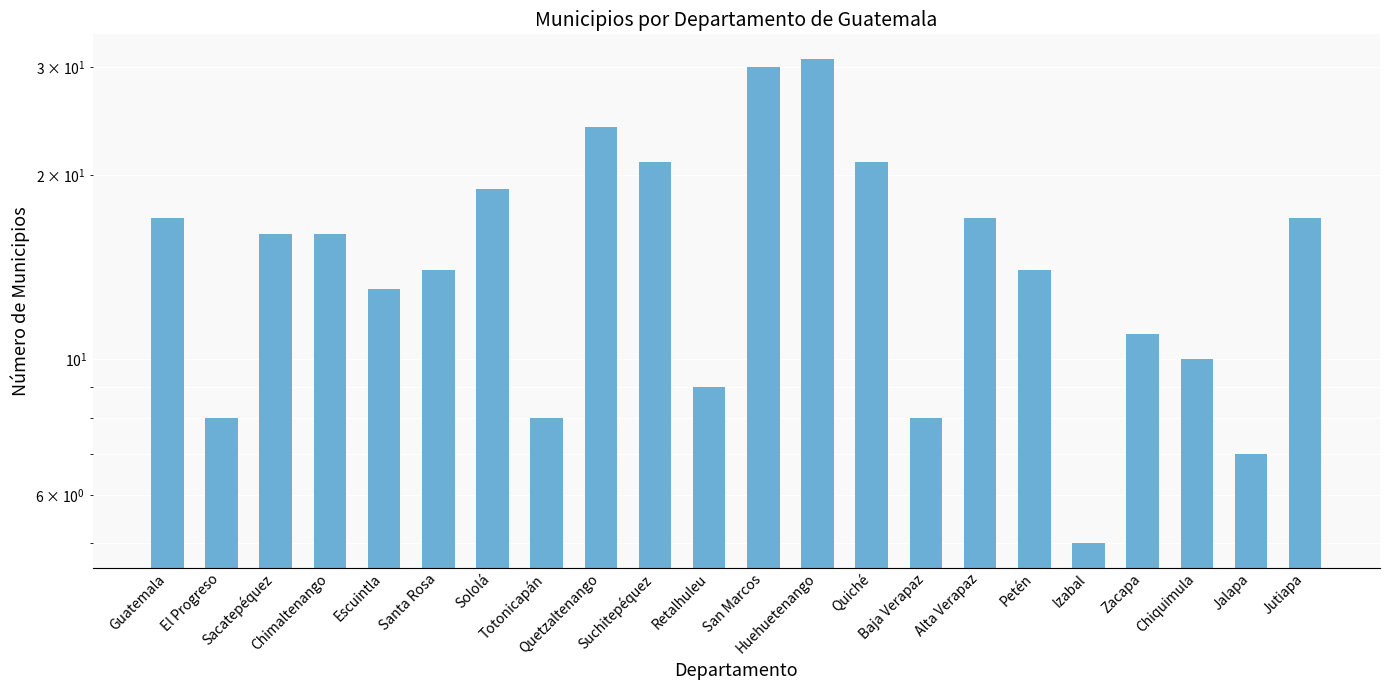

Are the bars horizontal?

No